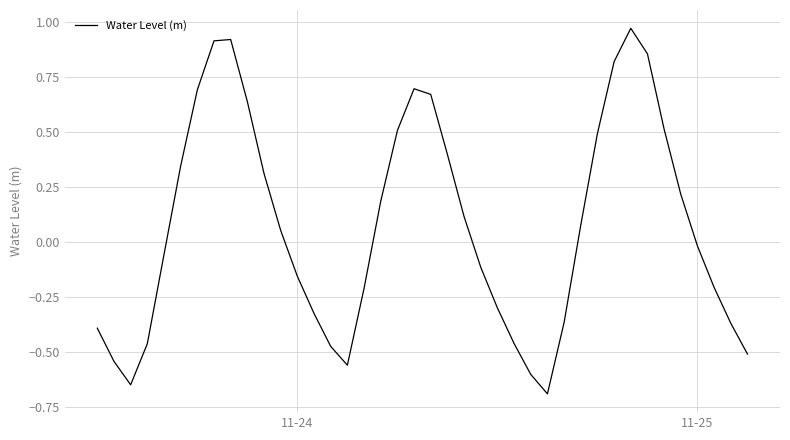

What is the difference between the maximum and minimum values?

1.7